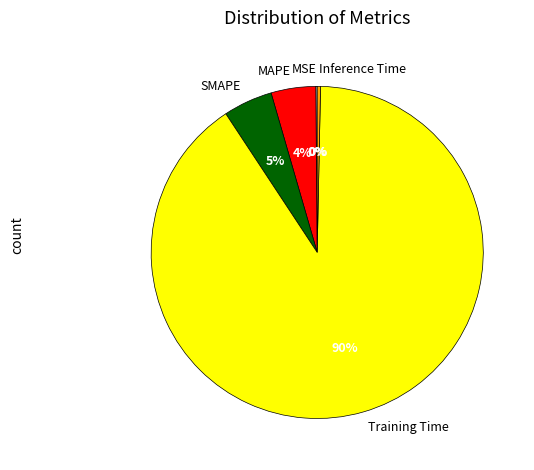

What is the majority slice?

Training Time